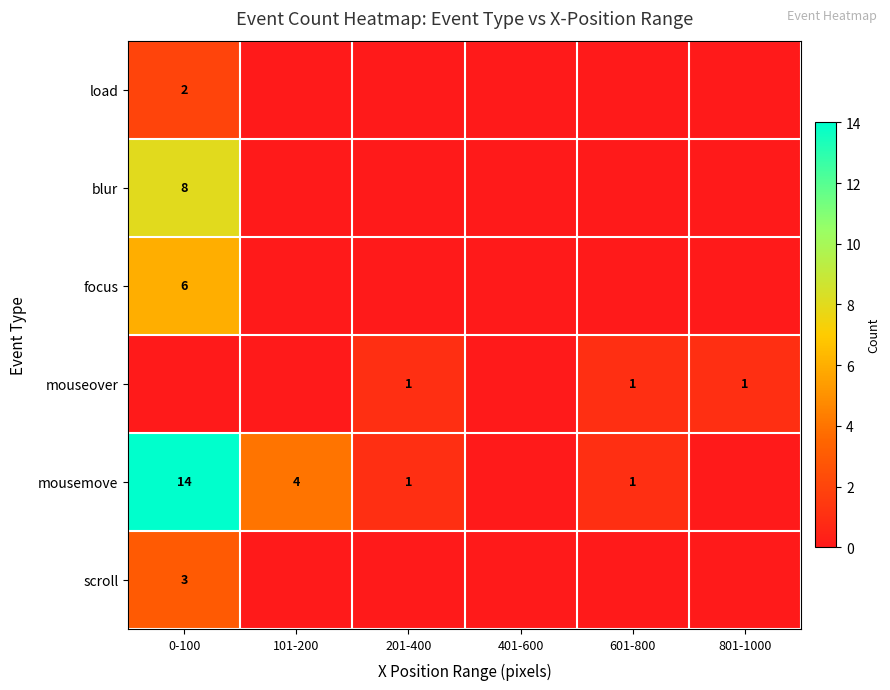

Is it true that focus equals 6 at 0-100?

True